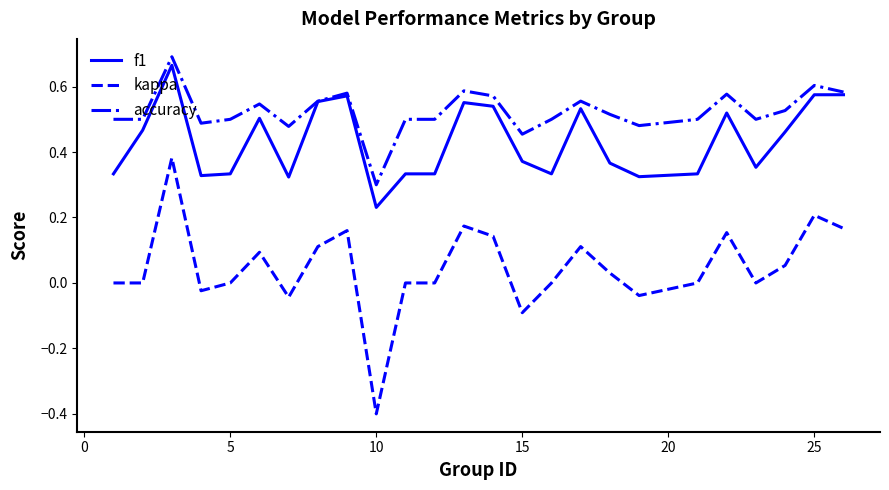

List the series in order of their overall mean, highest first.

accuracy, f1, kappa